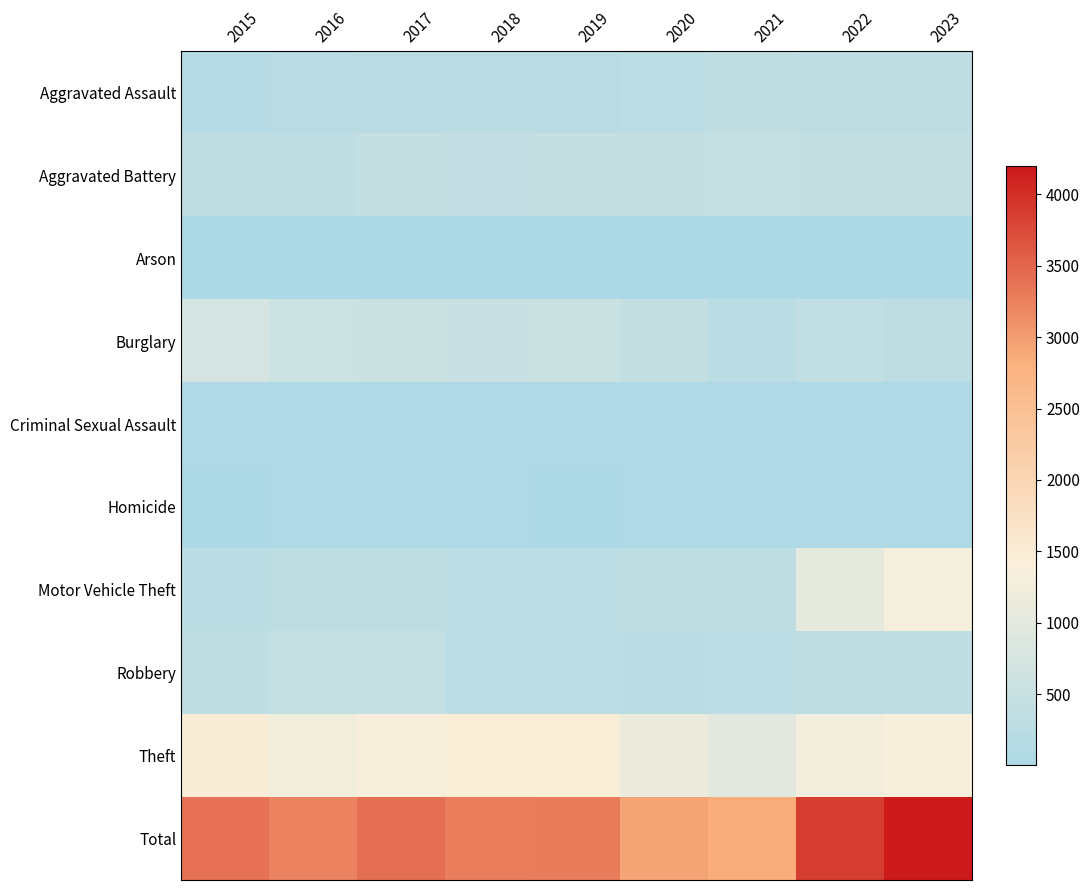

Reading left to right, extract all data points from this chart.

Aggravated Assault: 2015=194	2016=206	2017=225	2018=225	2019=223	2020=273	2021=352	2022=327	2023=318
Aggravated Battery: 2015=316	2016=336	2017=400	2018=389	2019=407	2020=416	2021=479	2022=439	2023=432
Arson: 2015=9	2016=7	2017=10	2018=7	2019=12	2020=17	2021=12	2022=12	2023=19
Burglary: 2015=738	2016=576	2017=562	2018=506	2019=517	2020=425	2021=261	2022=379	2023=315
Criminal Sexual Assault: 2015=46	2016=50	2017=62	2018=60	2019=77	2020=48	2021=60	2022=56	2023=73
Homicide: 2015=15	2016=26	2017=33	2018=25	2019=22	2020=41	2021=38	2022=36	2023=28
Motor Vehicle Theft: 2015=263	2016=304	2017=312	2018=298	2019=290	2020=333	2021=348	2022=1031	2023=1310
Robbery: 2015=337	2016=454	2017=460	2018=301	2019=287	2020=263	2021=300	2022=304	2023=340
Theft: 2015=1474	2016=1259	2017=1339	2018=1461	2019=1459	2020=1120	2021=998	2022=1279	2023=1361
Total: 2015=3392	2016=3218	2017=3403	2018=3272	2019=3294	2020=2936	2021=2848	2022=3863	2023=4196